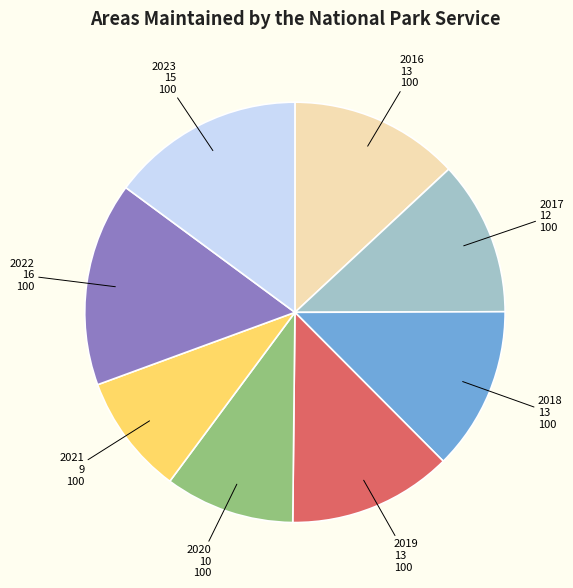

Is the sum of 2018 and 2022 greater than half?

No